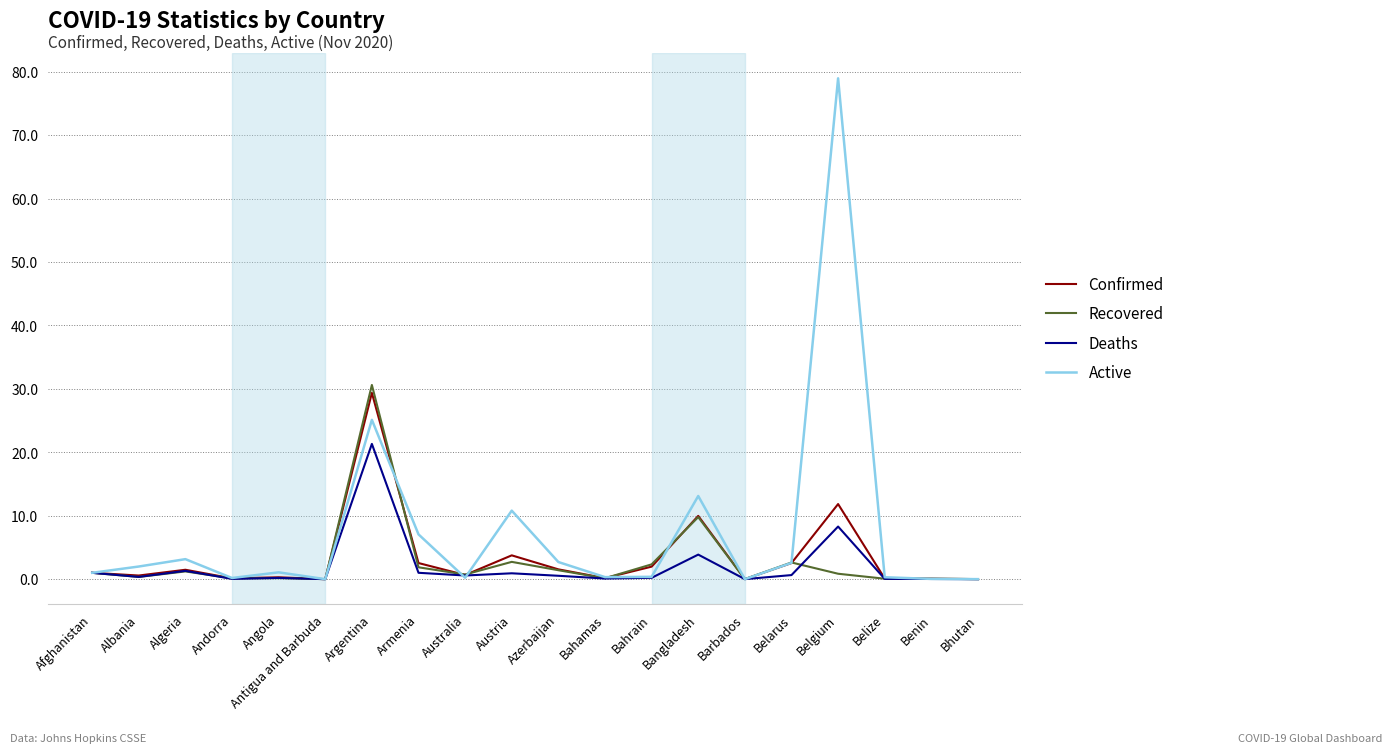

Which series has the largest total across all categories?

Active